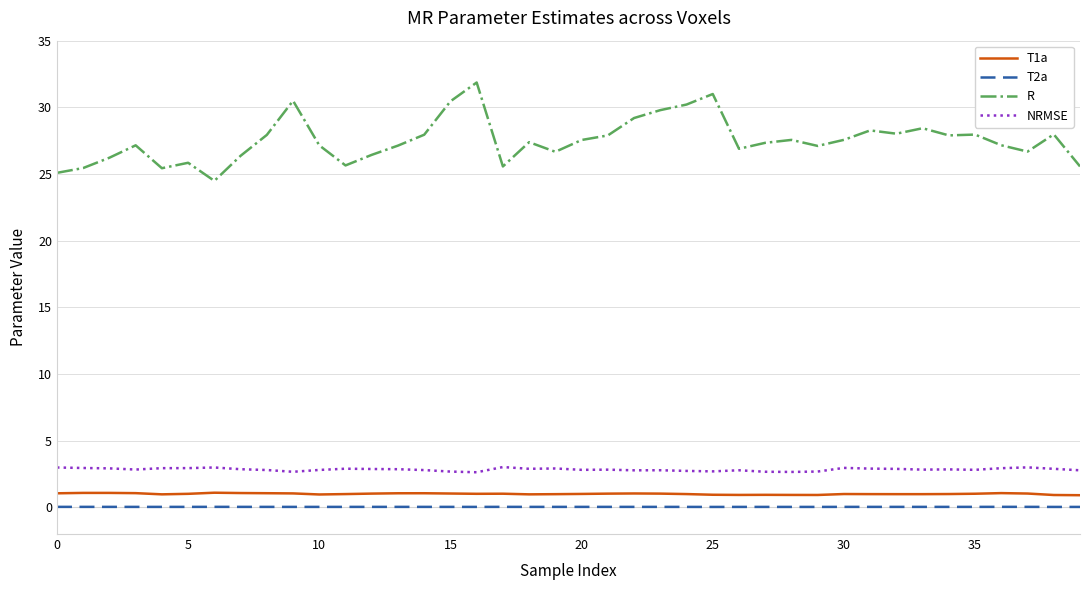

What is the difference between the maximum and minimum values in the R series?

7.4